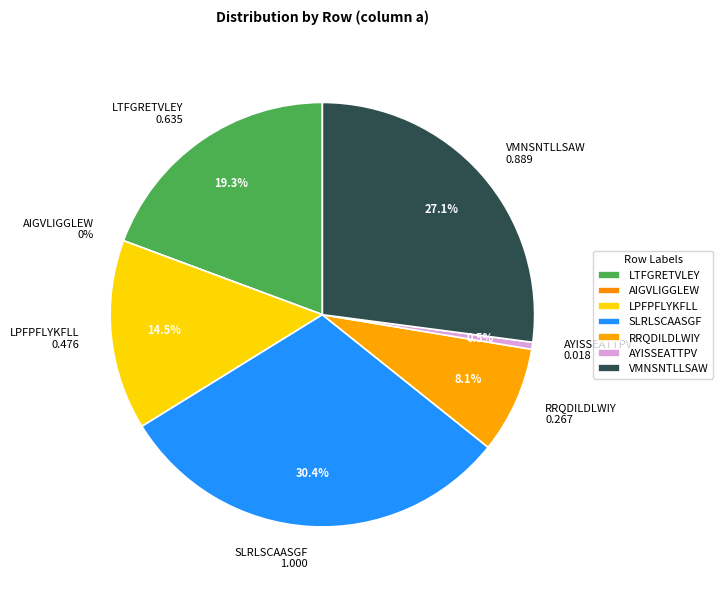

Rank the categories by value from highest to lowest.

SLRLSCAASGF, VMNSNTLLSAW, LTFGRETVLEY, LPFPFLYKFLL, RRQDILDLWIY, AYISSEATTPV, AIGVLIGGLEW